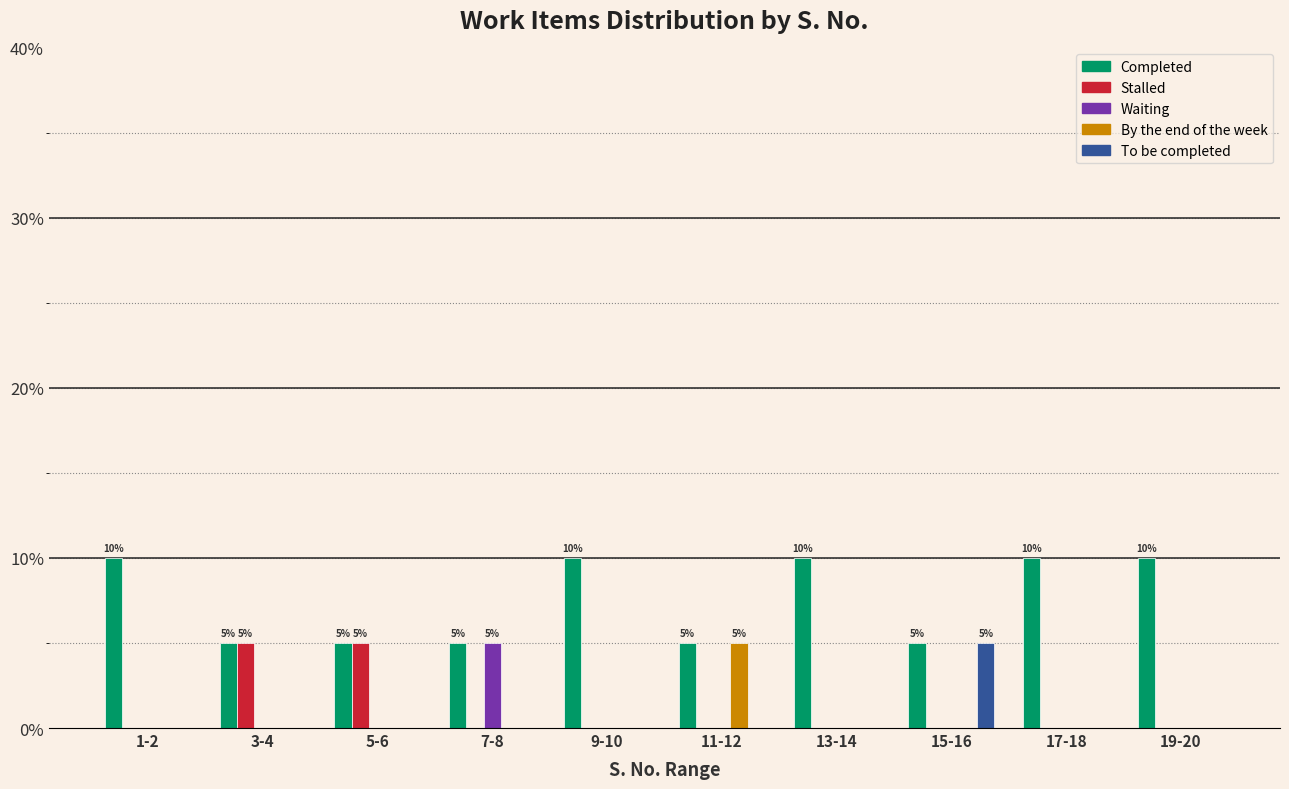

What is the total value across all series at 19-20?

10